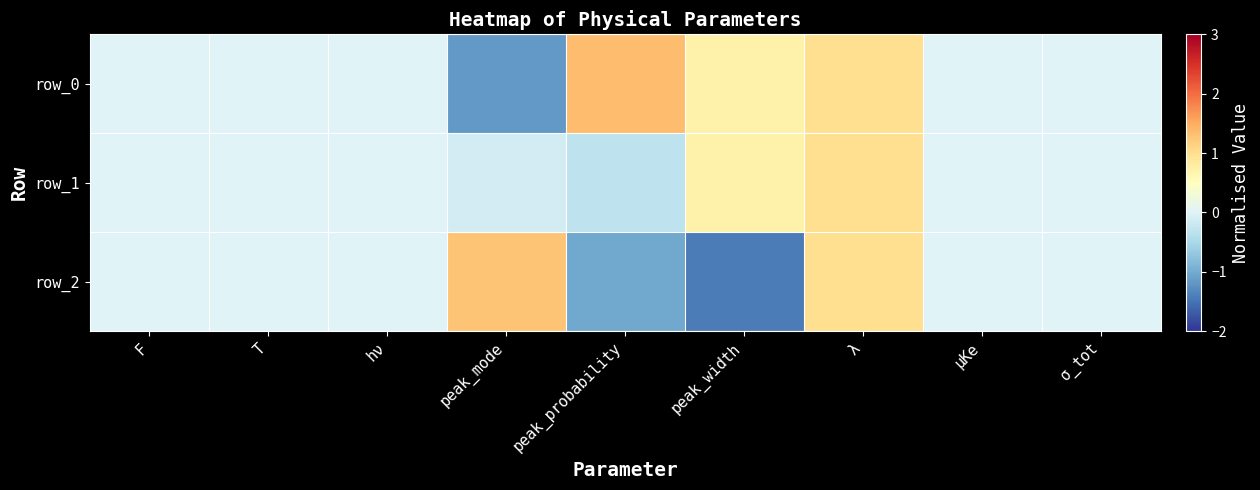

The row_1 series shows 1.0 at λ. True or false?

True